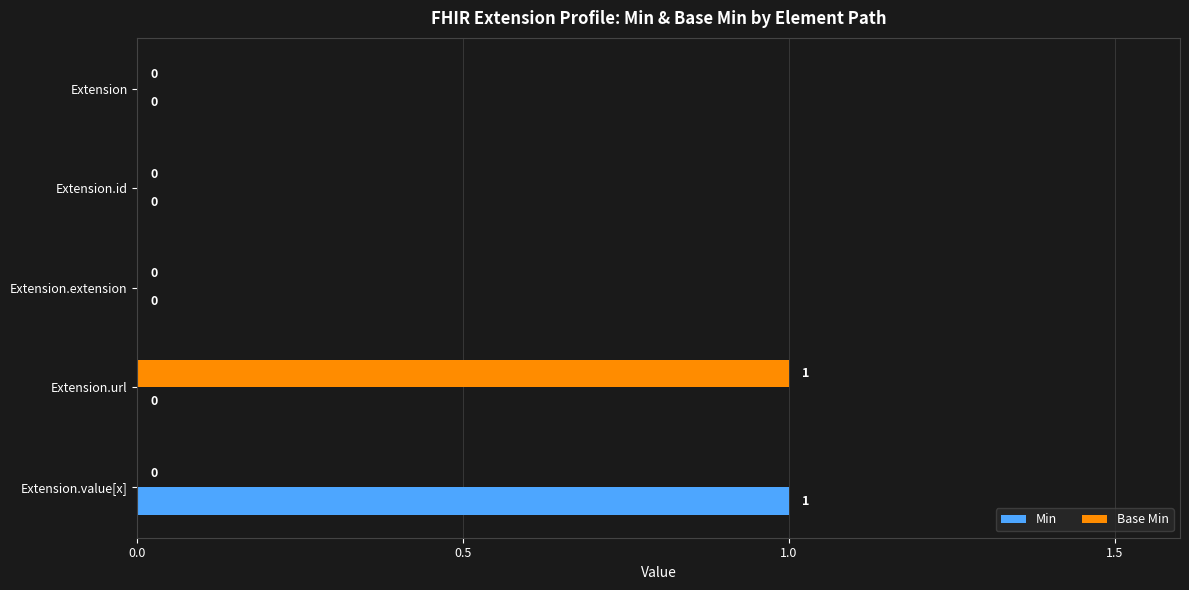

The Min series shows 0 at Extension.id. True or false?

True